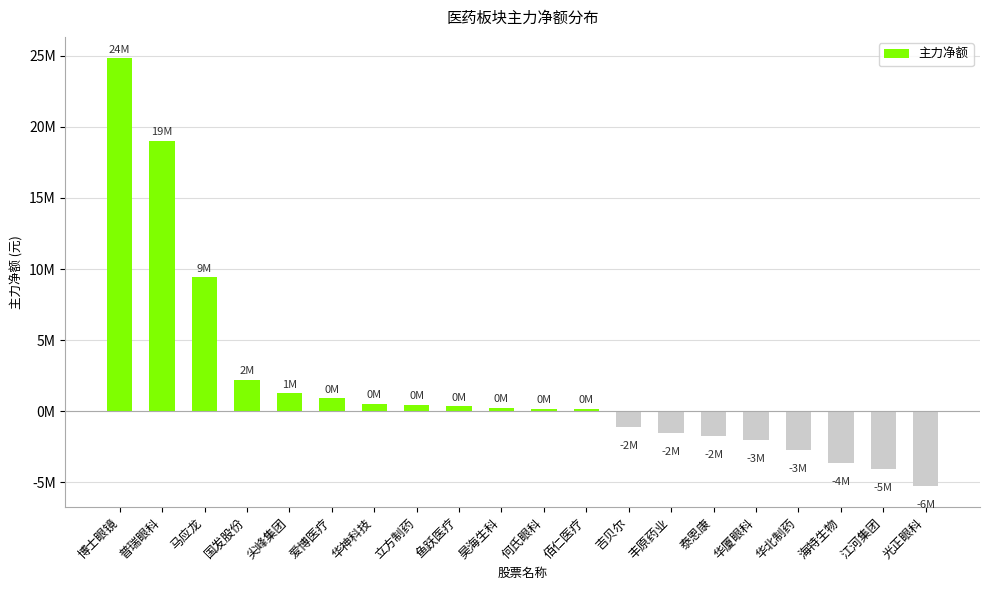

Does the chart contain any negative values?

Yes